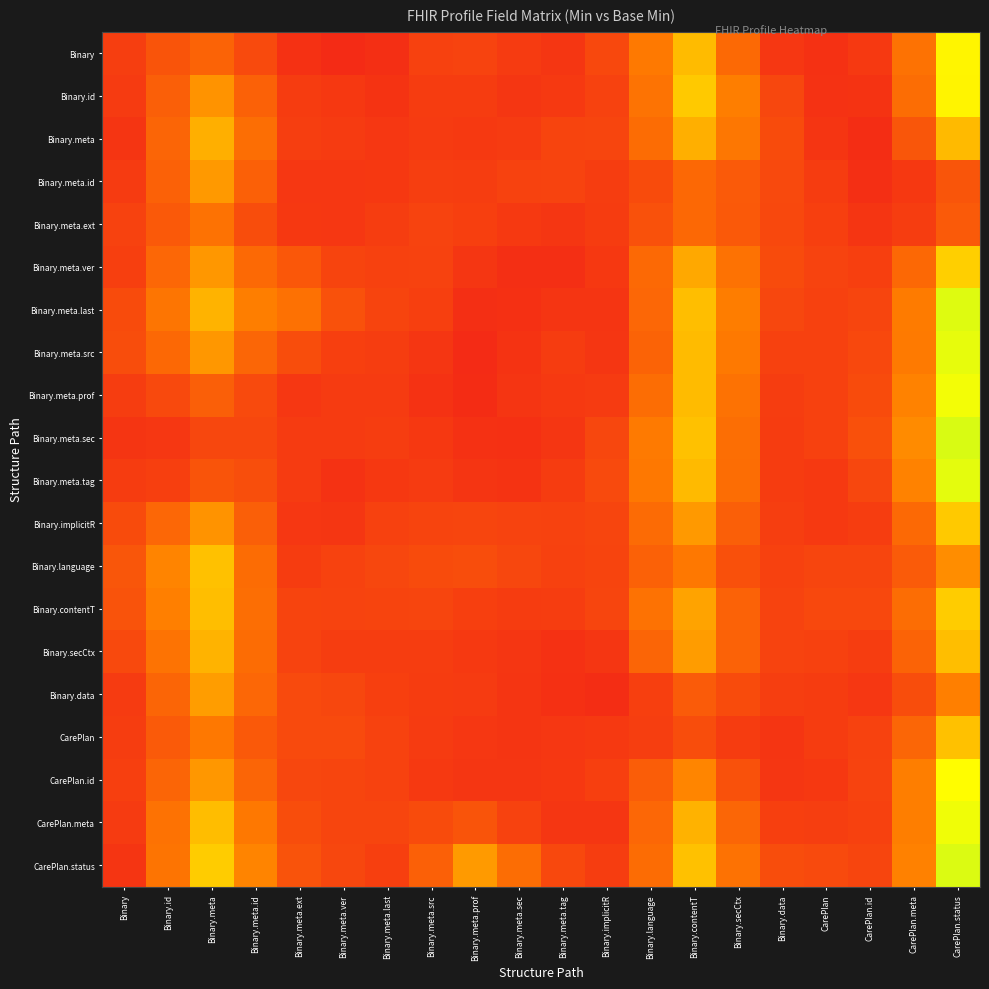

Between Binary.meta.src and CarePlan, which series saw the biggest shift?

CarePlan.status